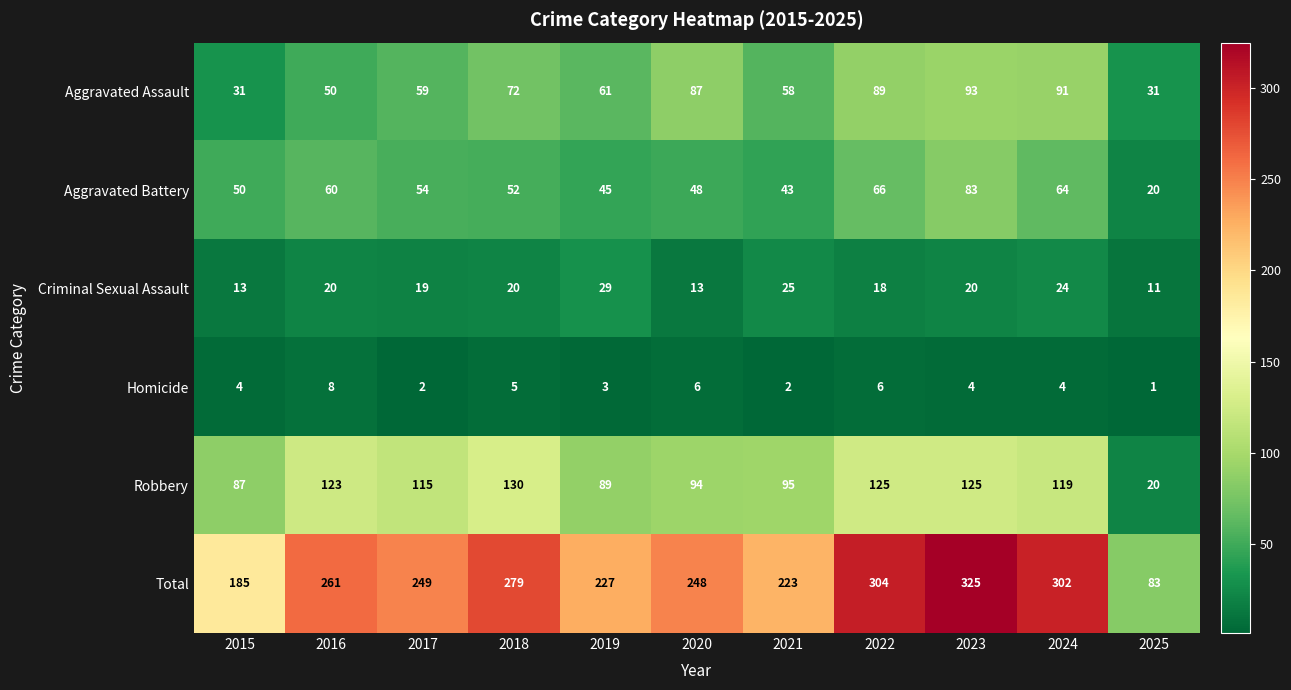

The value of Homicide at 2016 is 8. True or false?

True